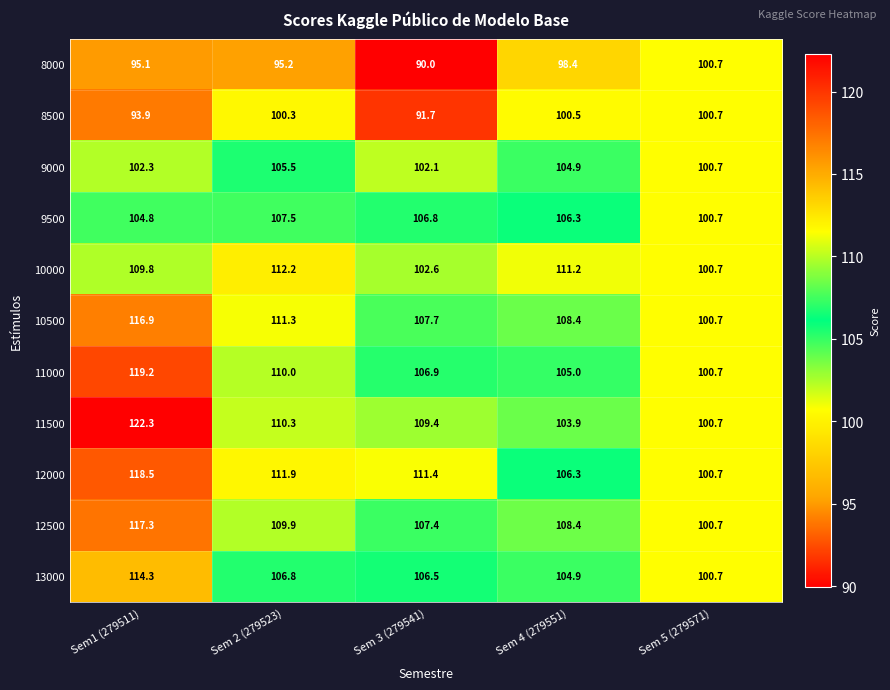

Rank the categories by 10000 value from lowest to highest.

Sem 5 (279571), Sem 3 (279541), Sem1 (279511), Sem 4 (279551), Sem 2 (279523)